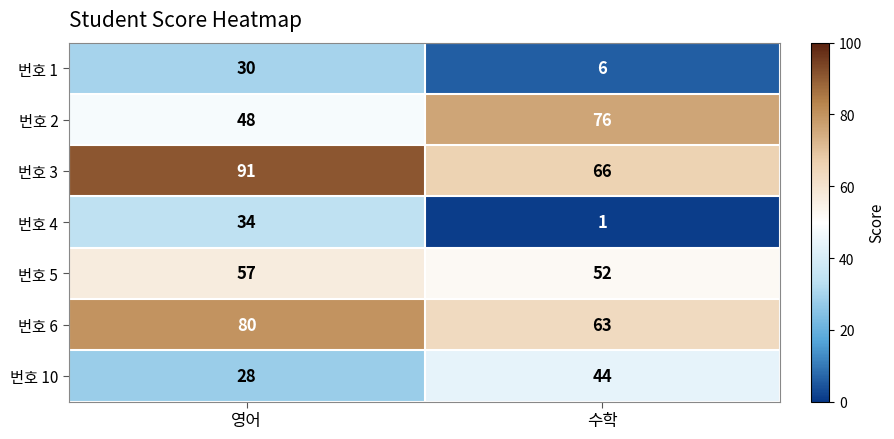

Which category has the highest value in the 번호 4 series?

영어